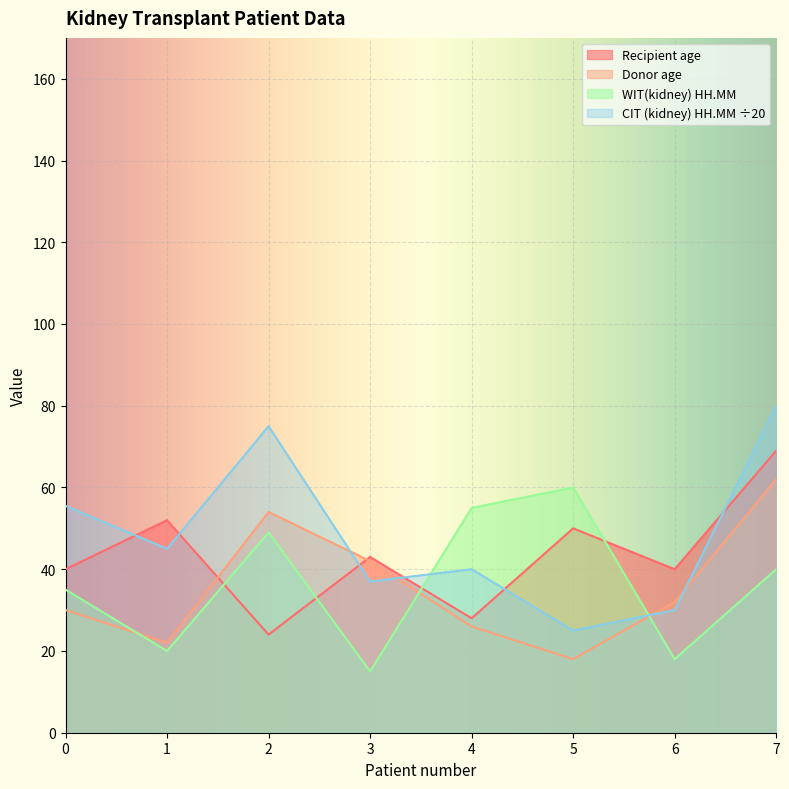

Between which two adjacent categories do CIT (kidney) HH.MM and WIT(kidney) HH.MM first intersect?

3 and 4